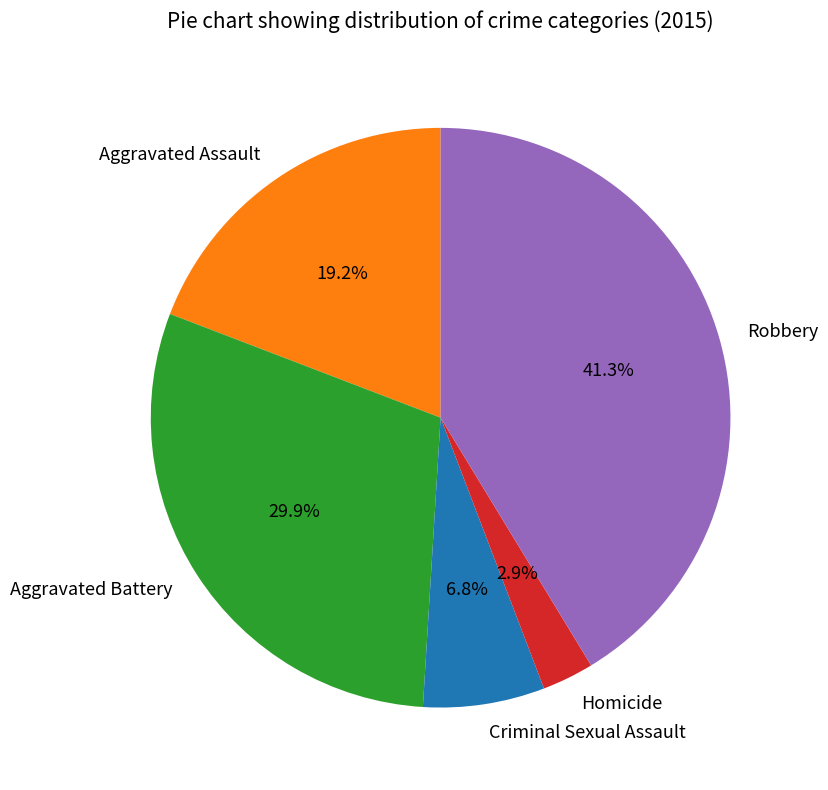

What percentage is NOT represented by Robbery?

58.7%